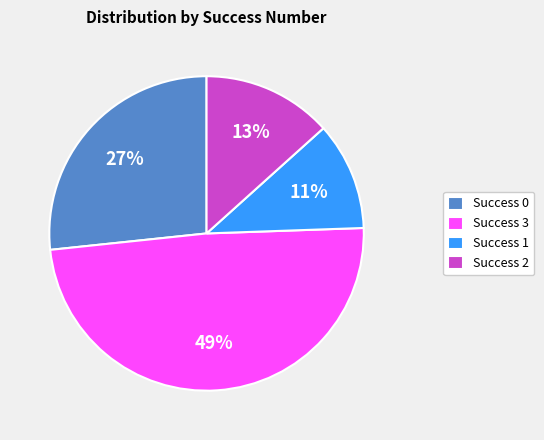

Approximately how many times larger is the value at Success 2 compared to Success 3?

0.3